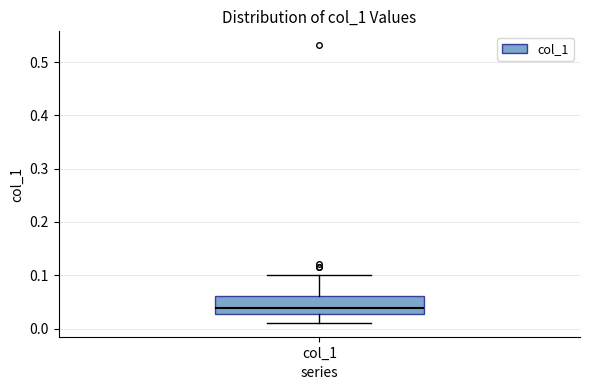

Where does the median line of the box for col_1 sit on the y-axis? The values are not printed on the chart, so give them approximately, as read against the axis.

0.04